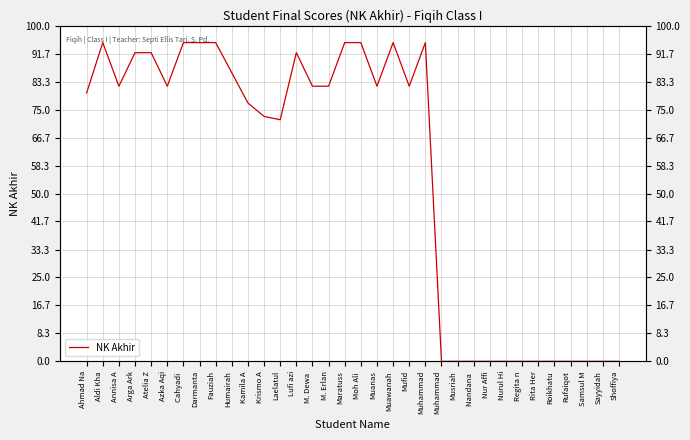

Reading left to right, what are all the values shown in this chart?

80	95	82	92	92	82	95	95	95	86	77	73	72	92	82	82	95	95	82	95	82	95	0	0	0	0	0	0	0	0	0	0	0	0